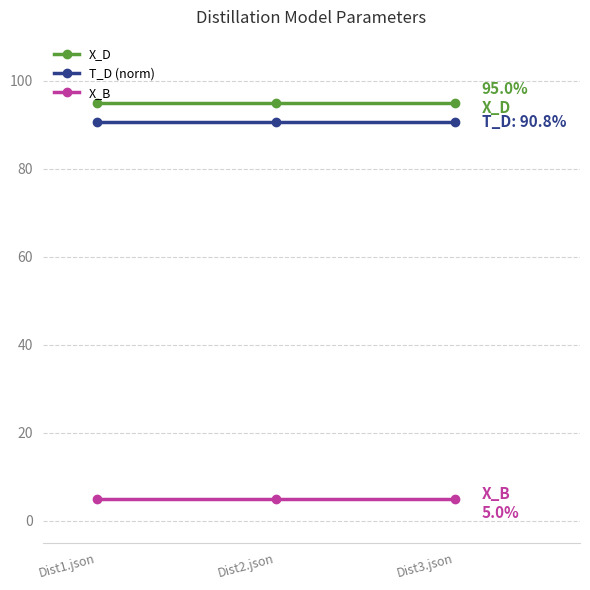

At how many categories does at least one series exceed 73?

3